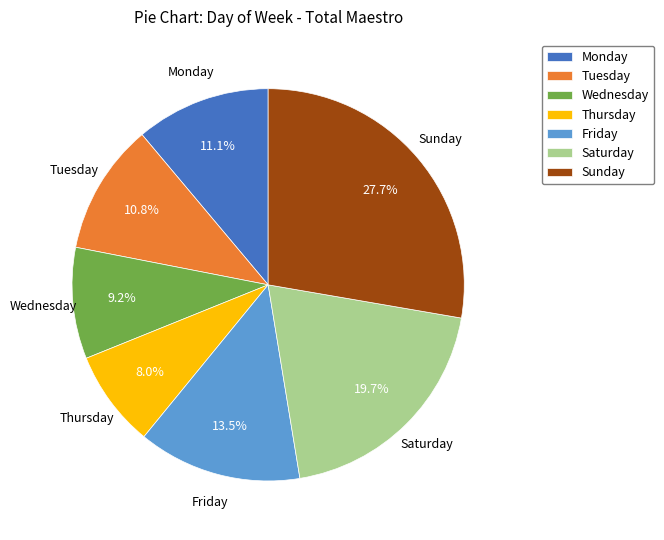

Does Saturday account for over 50% of the chart?

No